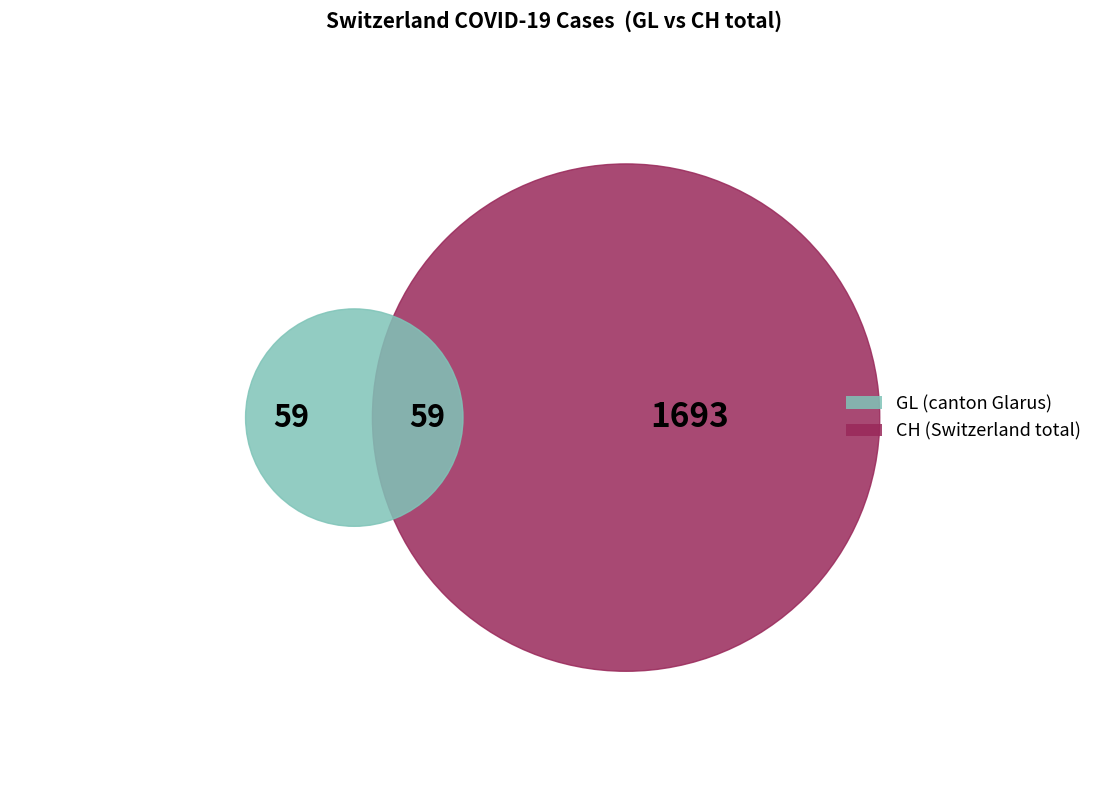

Which series has the widest spread of values?

CH